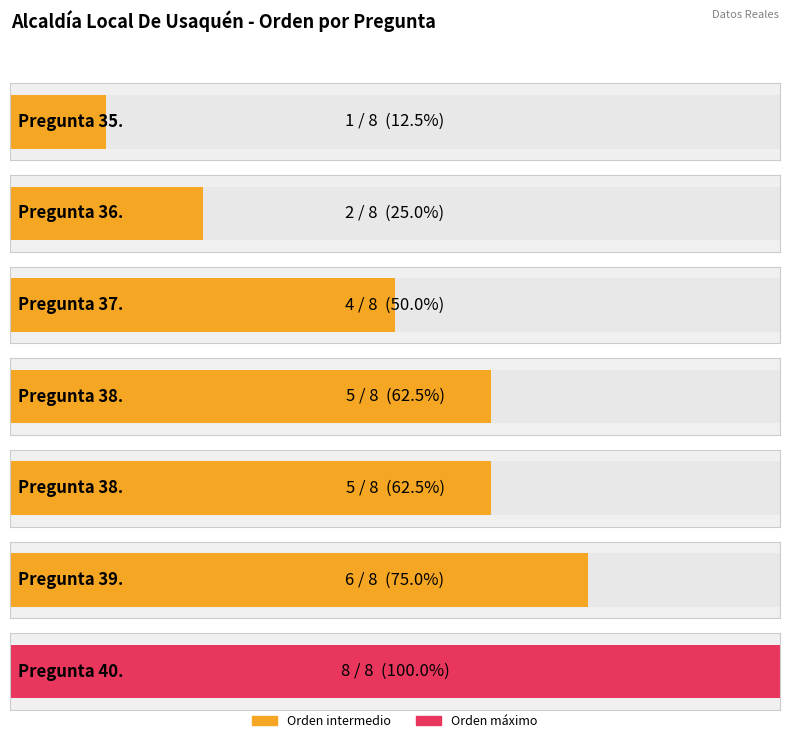

How many bars are there in total?

7